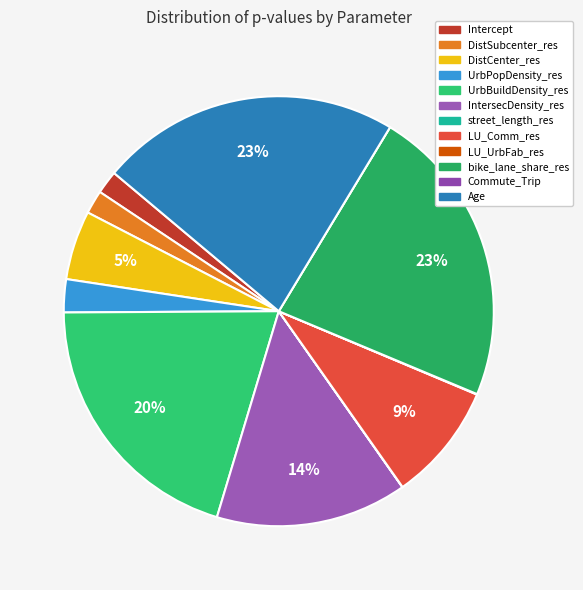

To the nearest percent, what portion does UrbPopDensity_res represent?

2%